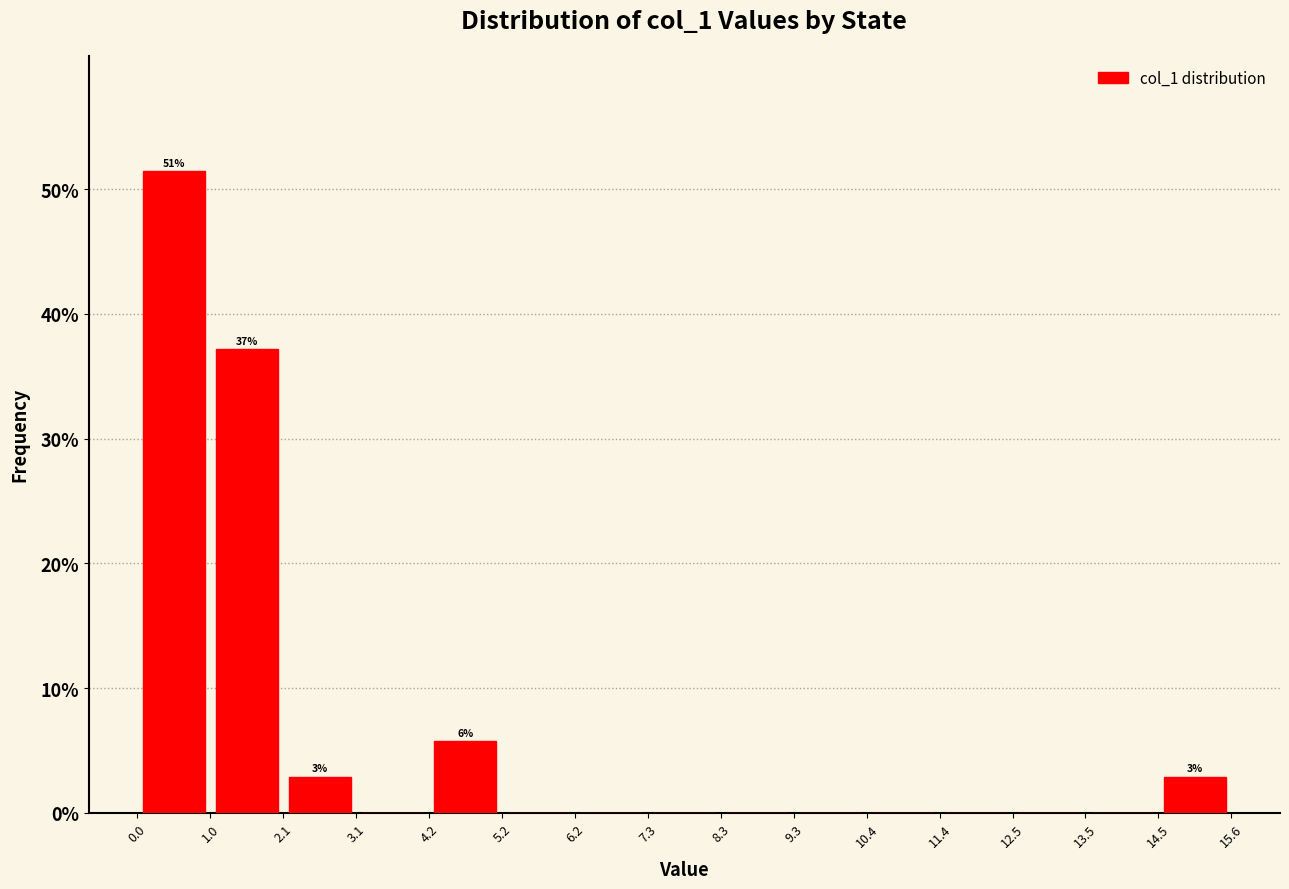

Which range on the x-axis has the tallest bar?

0.0 to 1.0